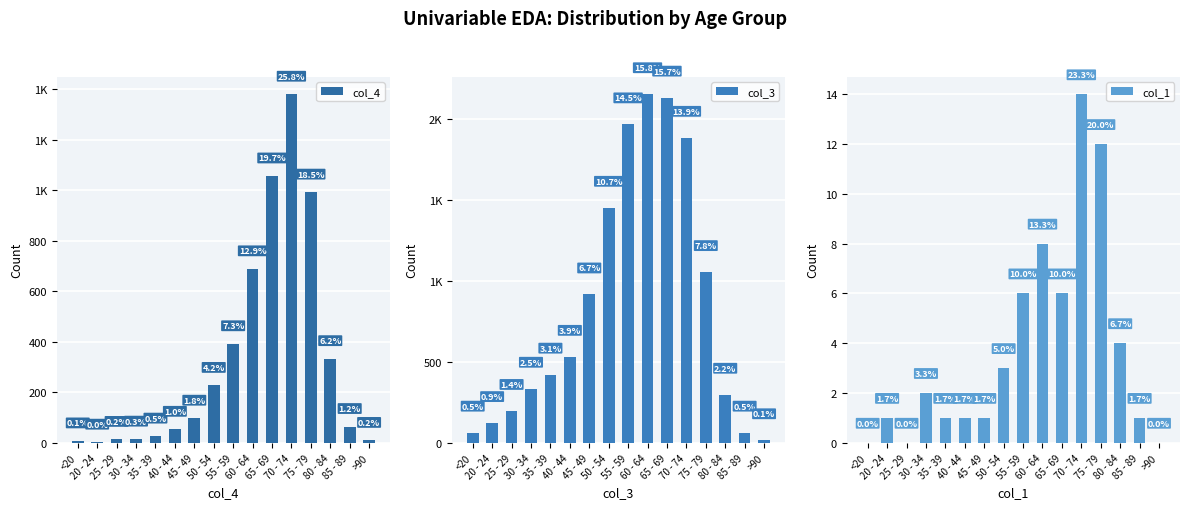

What is the highest value of the col_1 series?

14